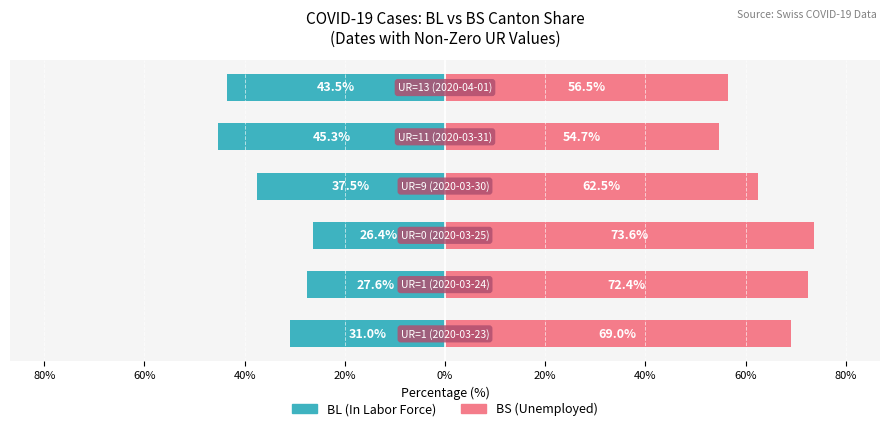

What is the average value of the BS (Unemployed) series?

64.8